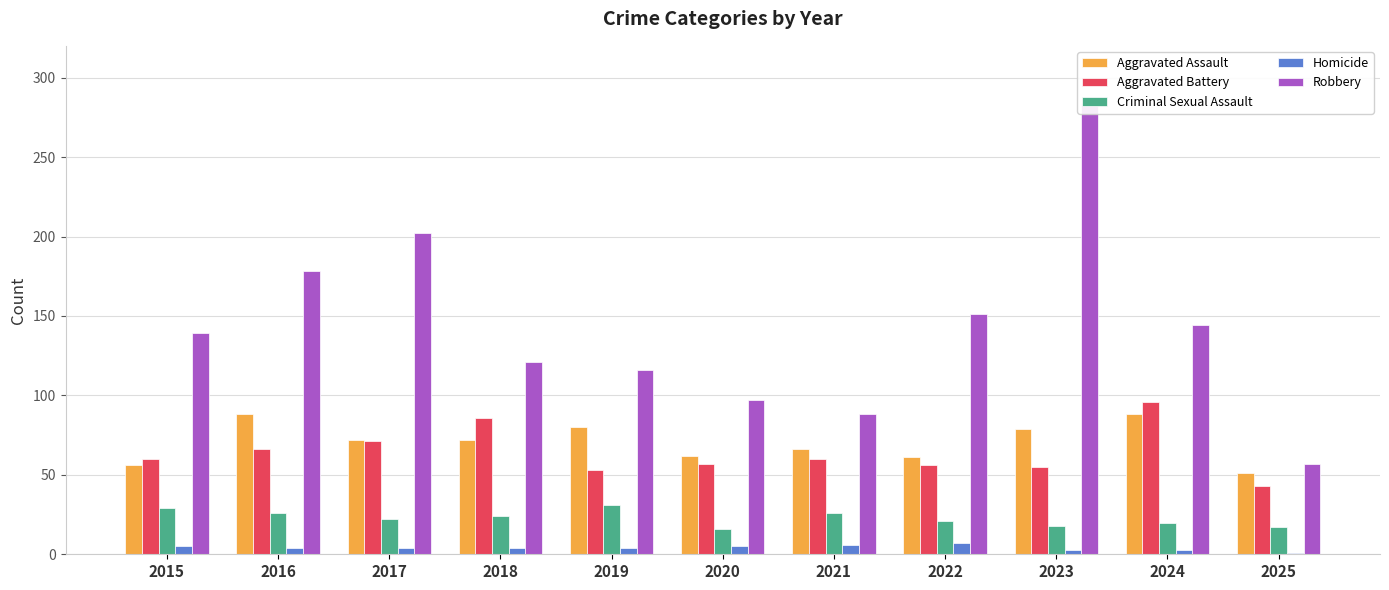

At which category is the sum across all series the highest?

2023